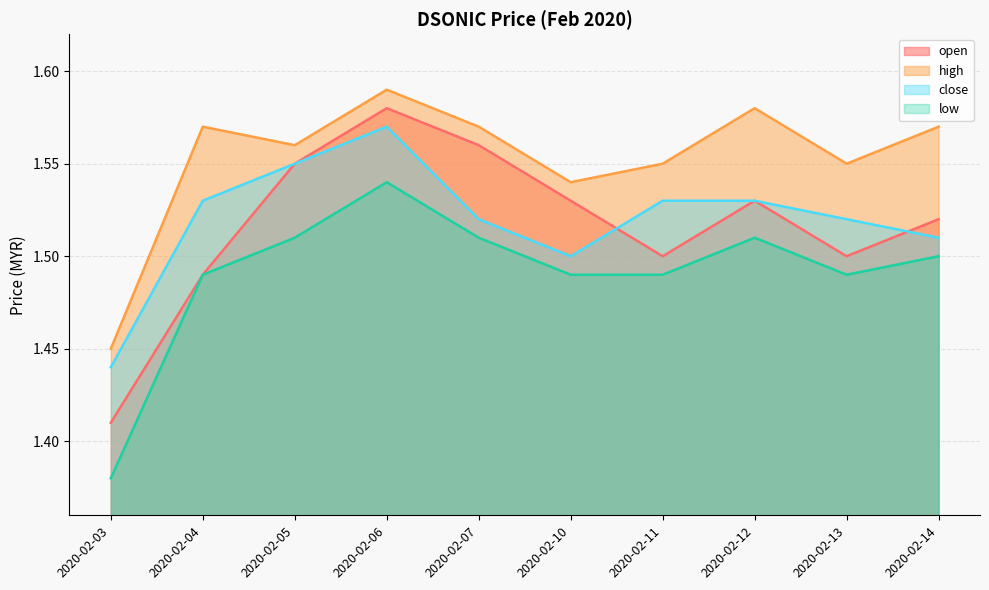

List the series in order of their peak value, lowest first.

low, close, open, high